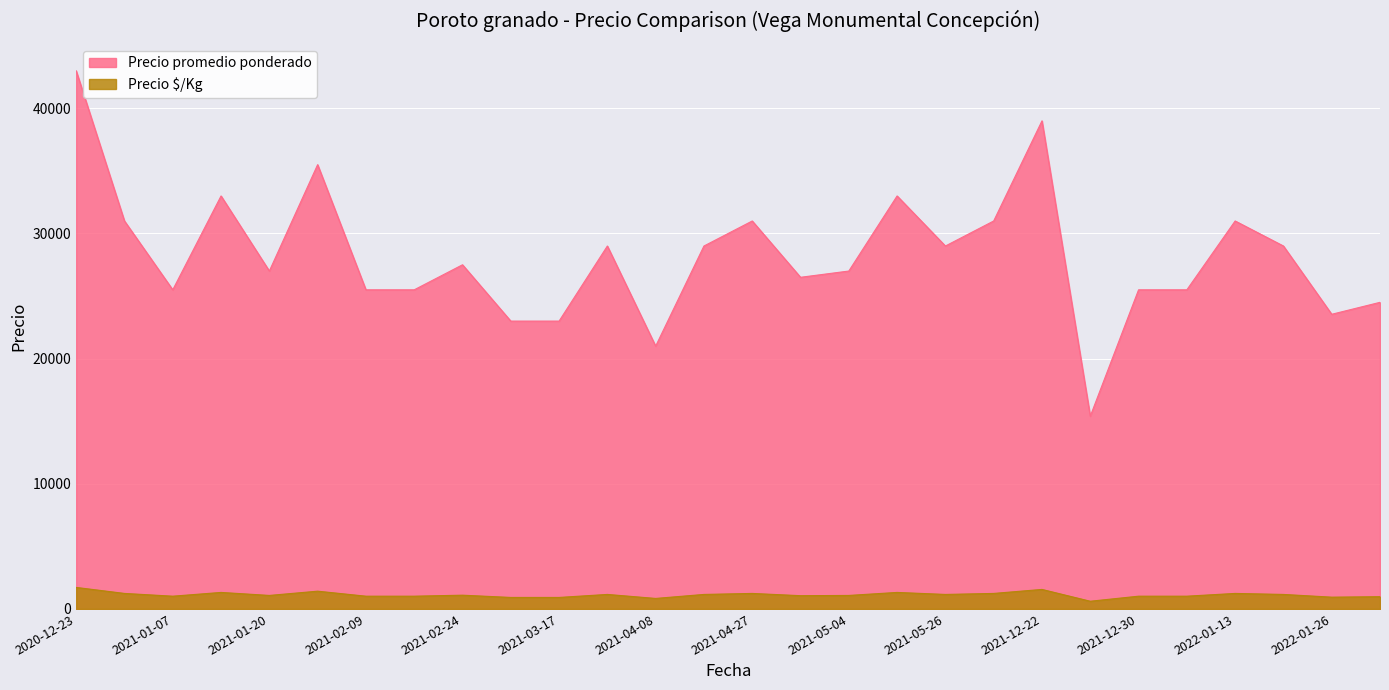

The Precio $/Kg series shows 747 at 2022-01-19. True or false?

False